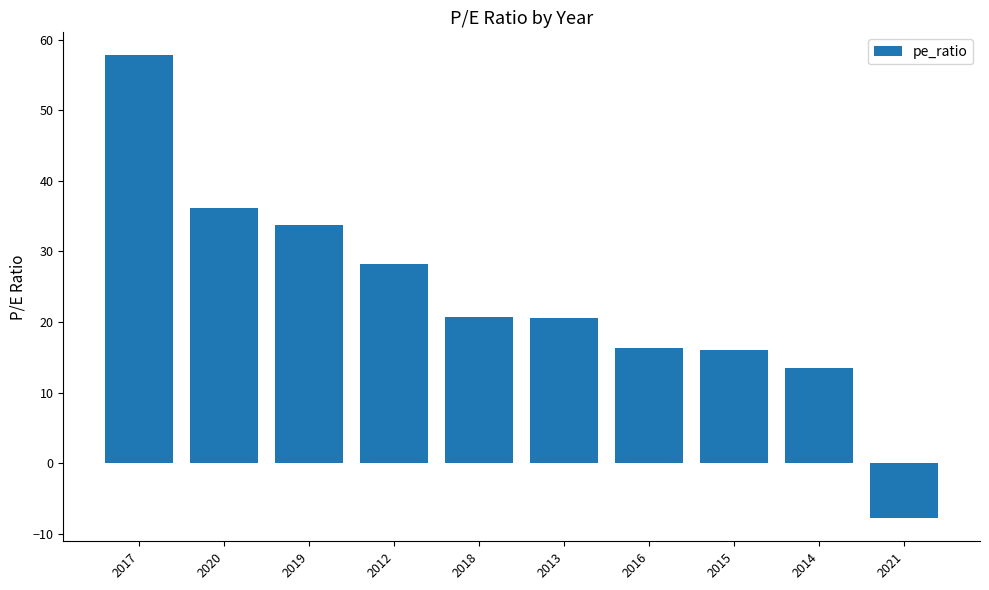

What is the maximum value shown in the chart?

57.8